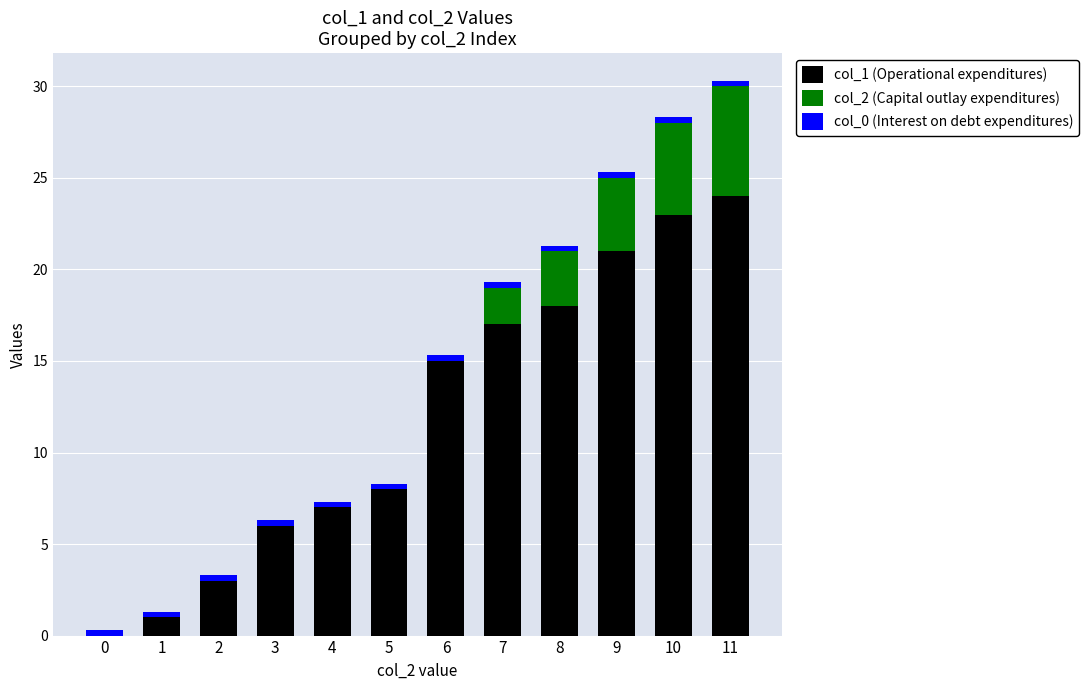

Is it true that col_1 (Operational expenditures) equals 18.0 at 8?

True